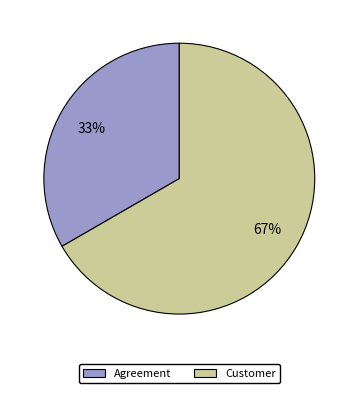

Is Customer the majority of the pie?

Yes